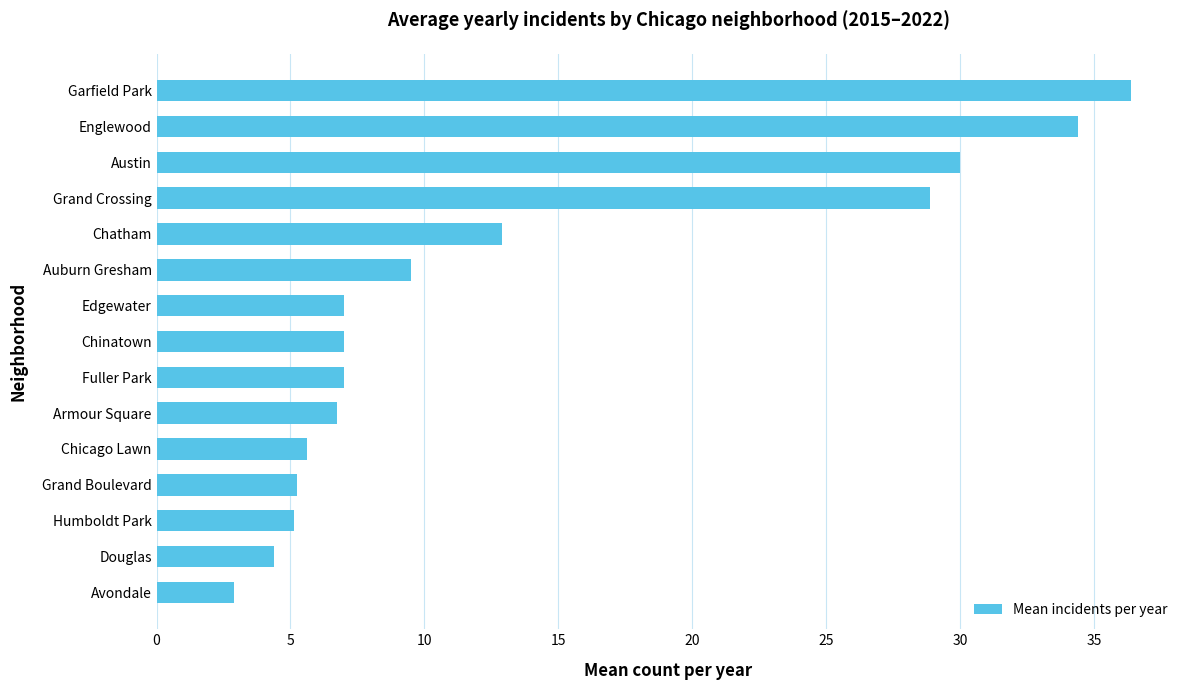

Read the value at Avondale.

2.9